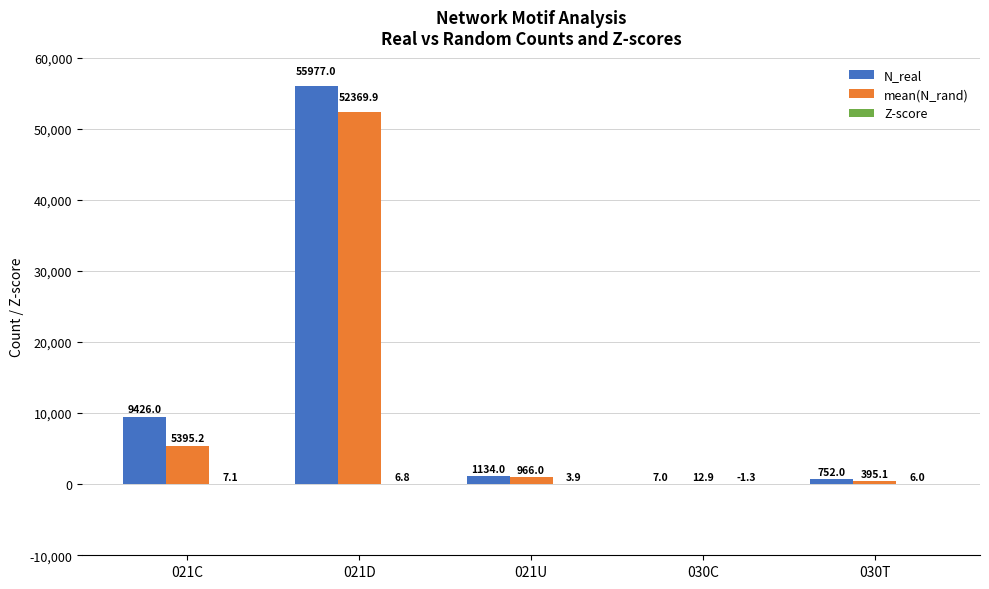

What is the spread (max minus min) of values at 021U?

1130.1